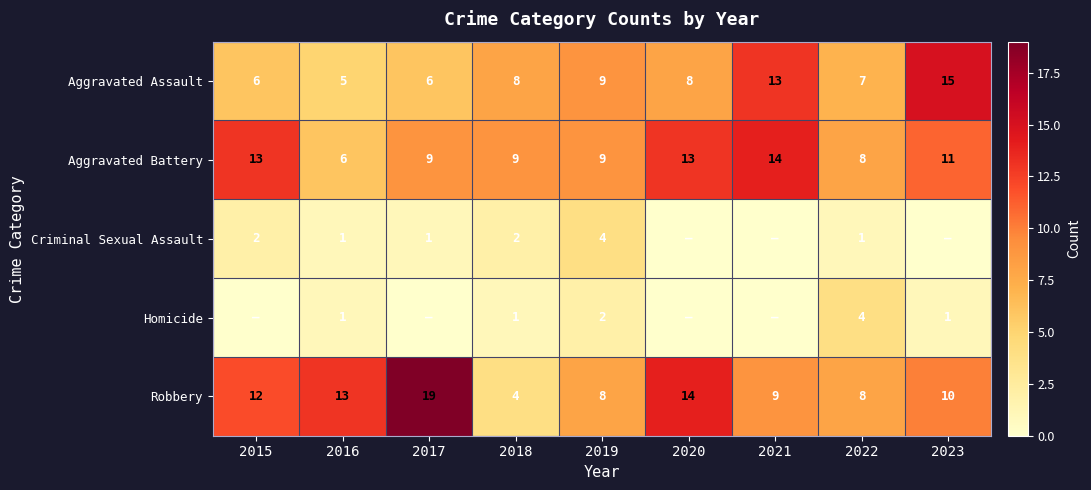

Is the value of Aggravated Assault at 2020 greater than the value of Criminal Sexual Assault at 2016?

Yes